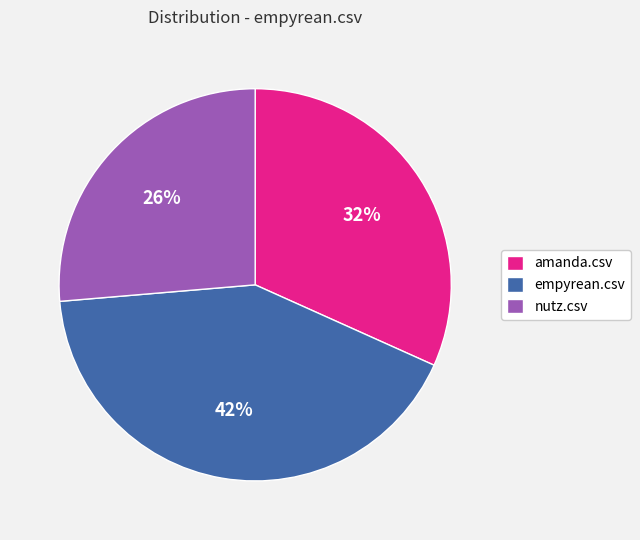

Is there any slice that represents more than half of the pie?

No